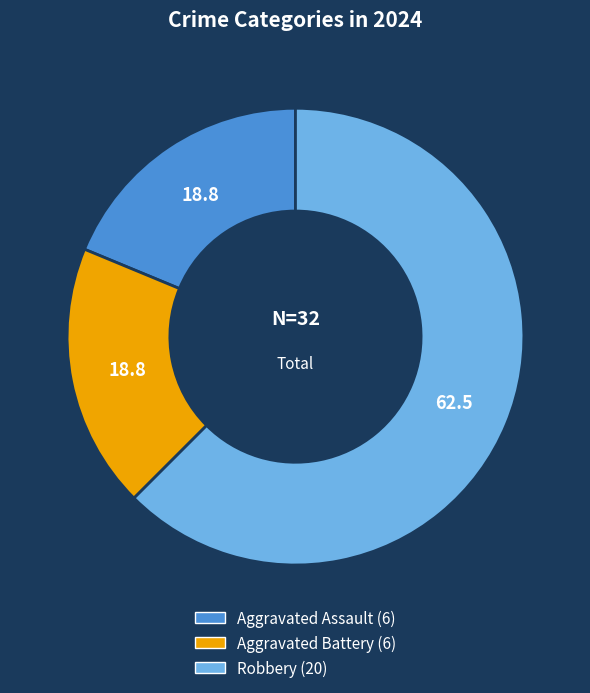

Is it true that Aggravated Battery is 19% of the pie?

True